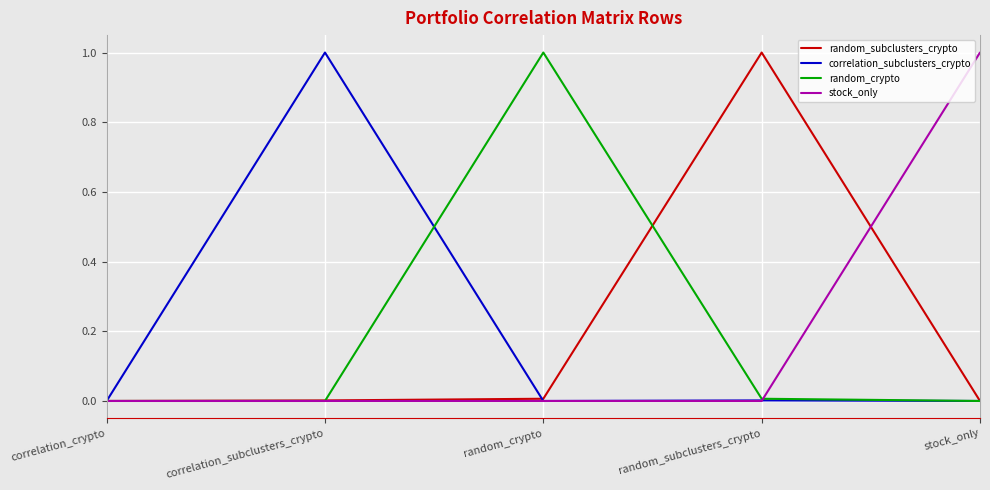

The random_subclusters_crypto series shows 0.0 at correlation_subclusters_crypto. True or false?

True